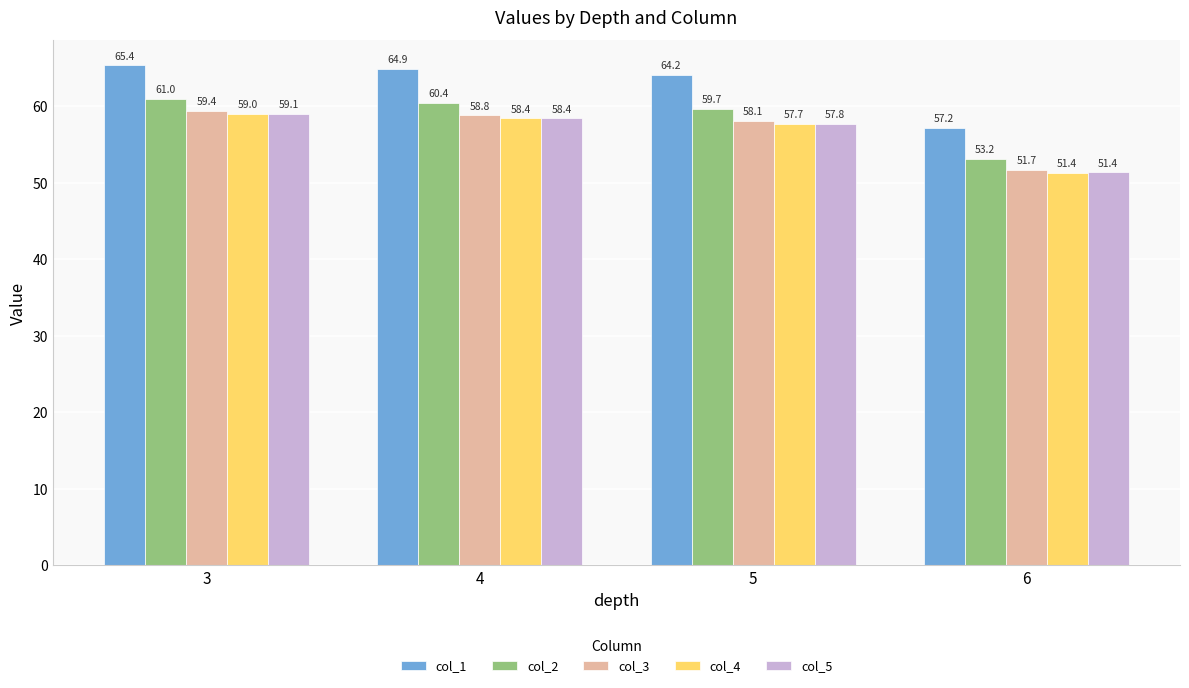

What is the spread (max minus min) of values at 3?

6.3